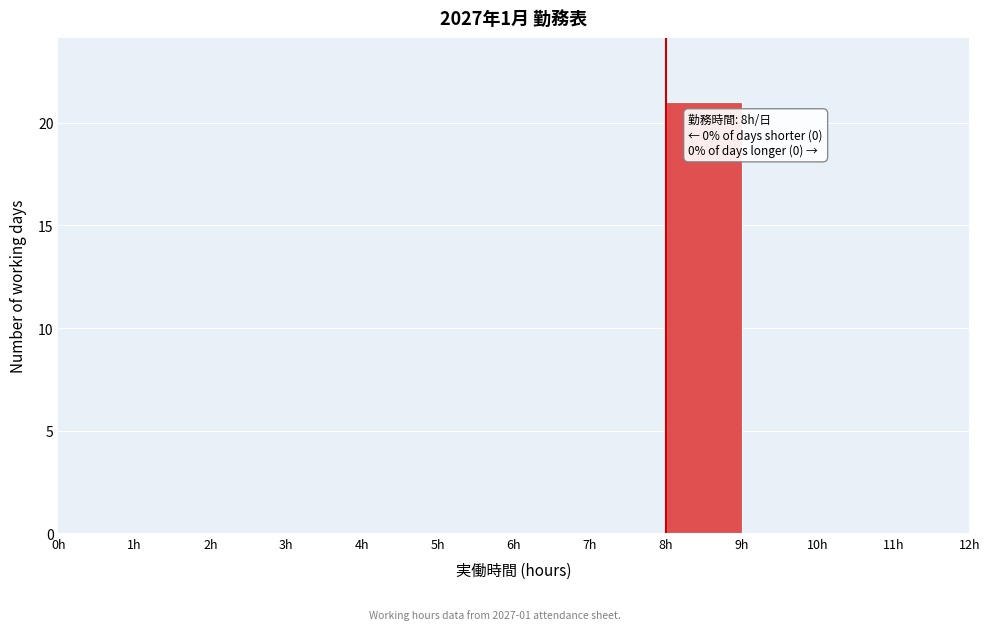

Over which range of the x-axis is the bar tallest?

8 to 9